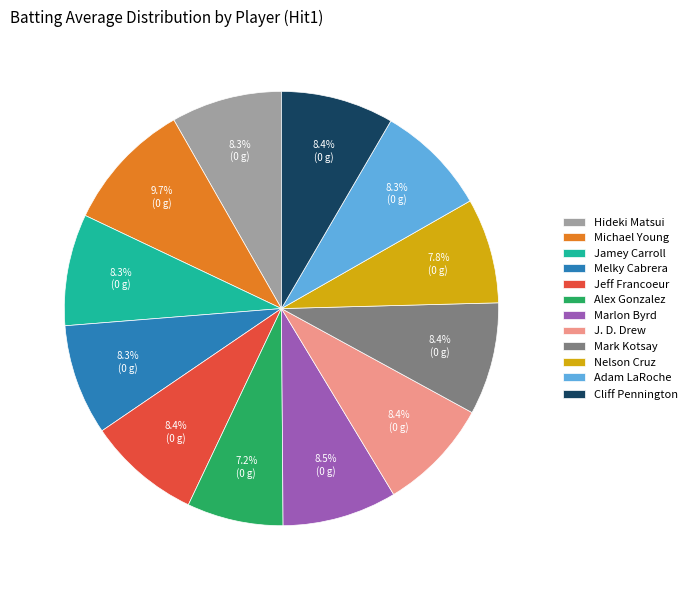

How many segments does this pie chart have?

12